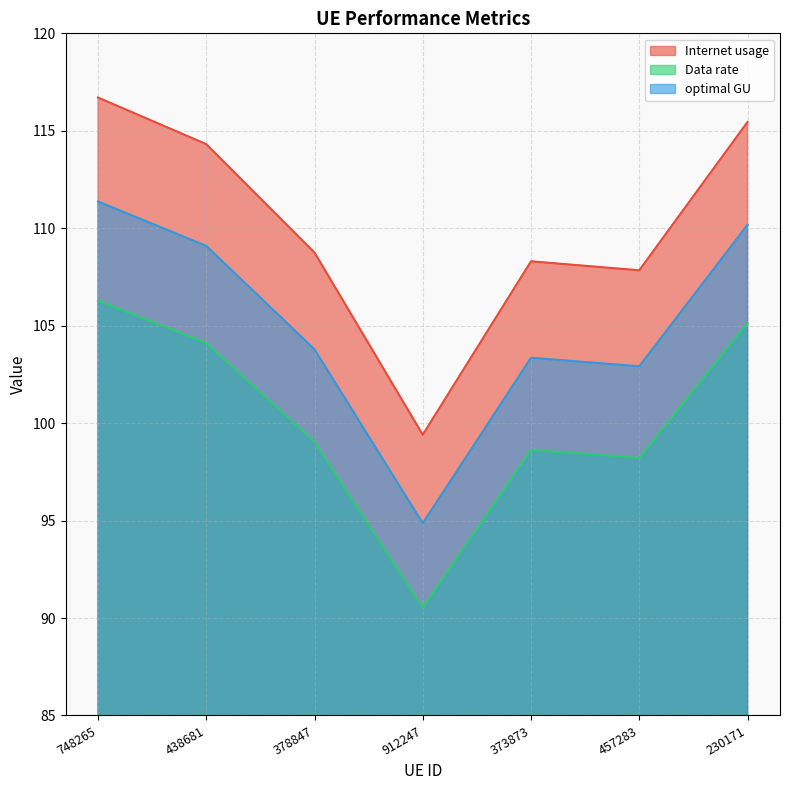

Rank the series at 378847 from highest to lowest value.

Internet usage, optimal GU, Data rate